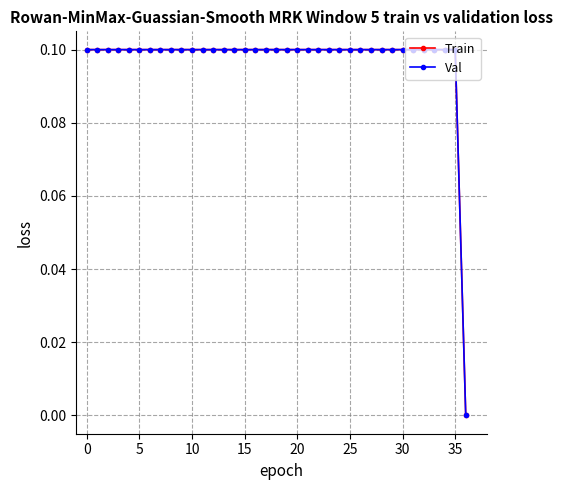

What are all the series names shown in the legend?

Train, Val